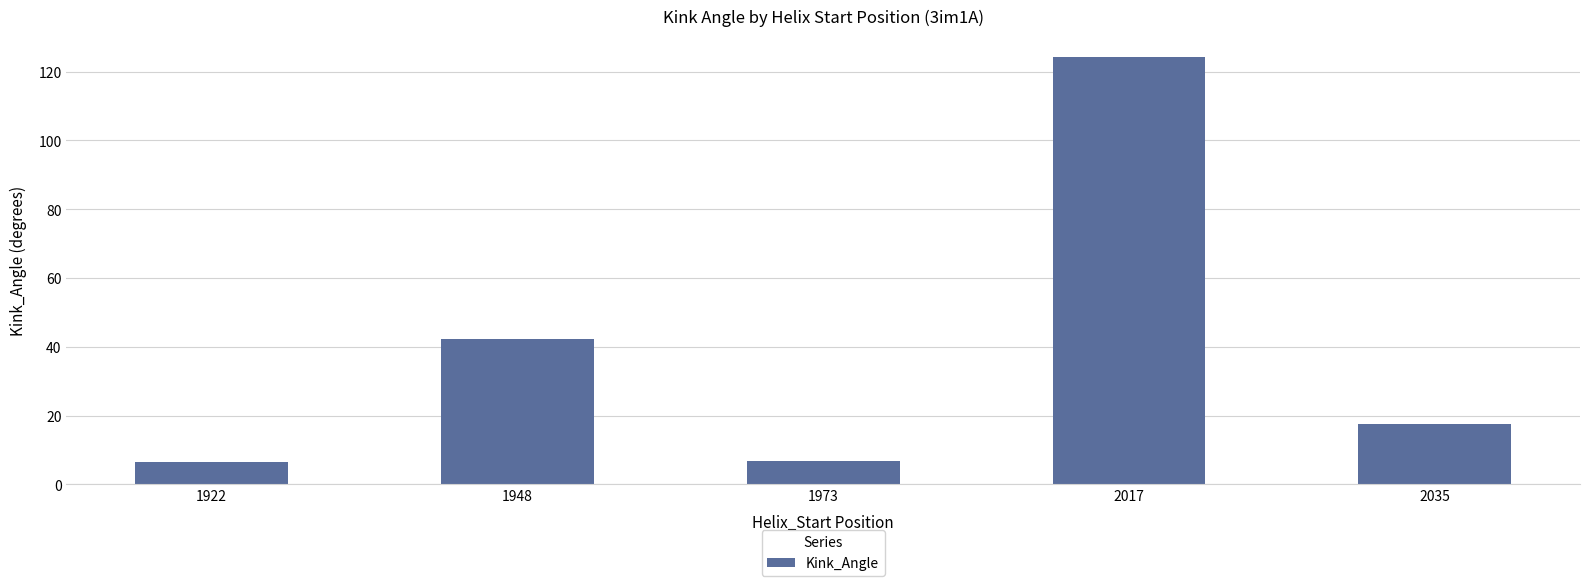

The value at 2017 is 48.2. True or false?

False